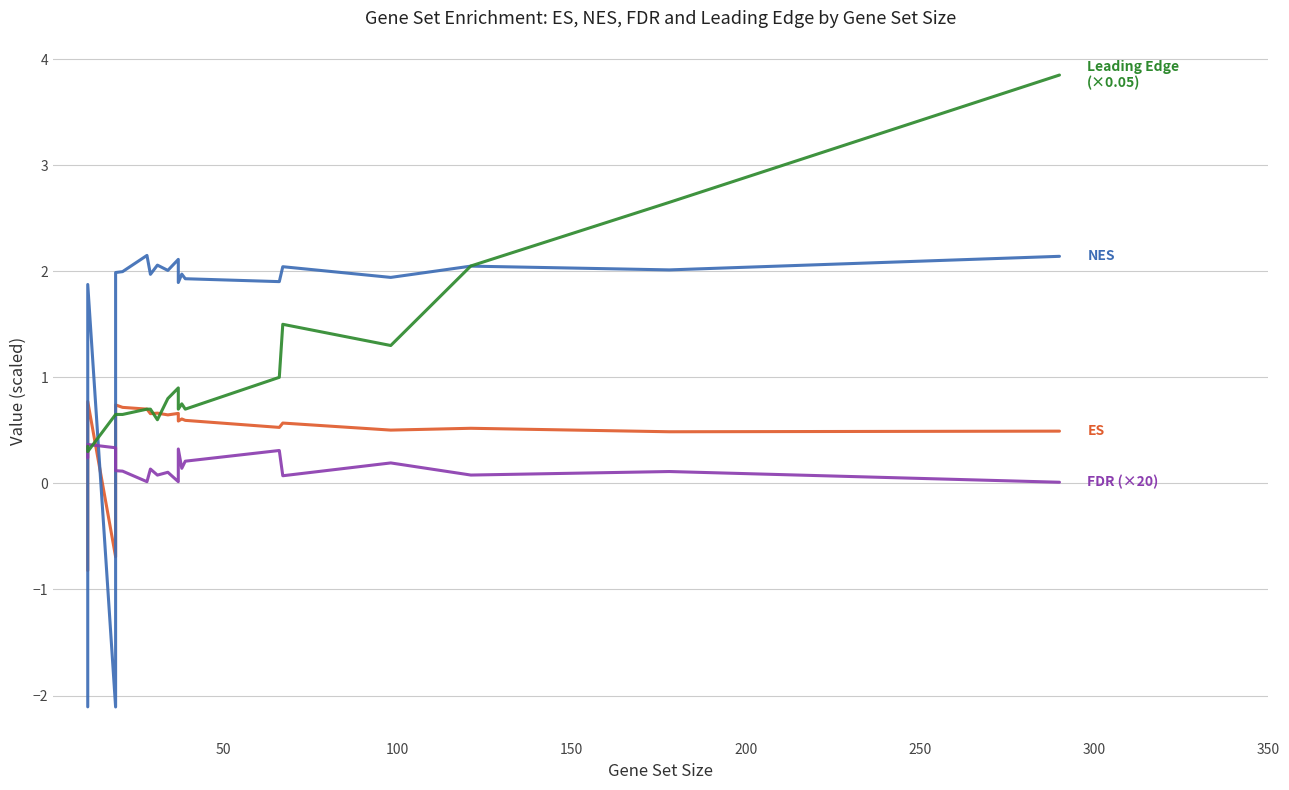

What is the value of the FDR (×20) point at the 1st from the left?

0.2